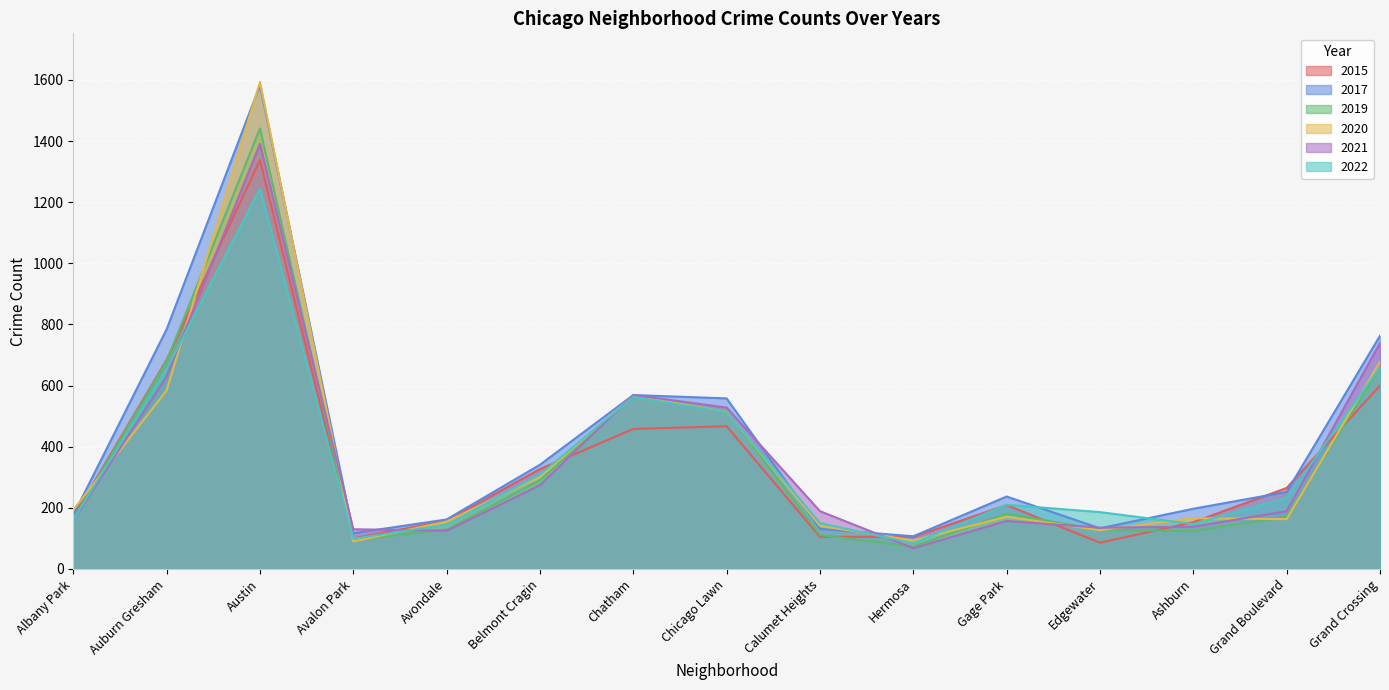

What are all the series names shown in the legend?

2015, 2017, 2019, 2020, 2021, 2022